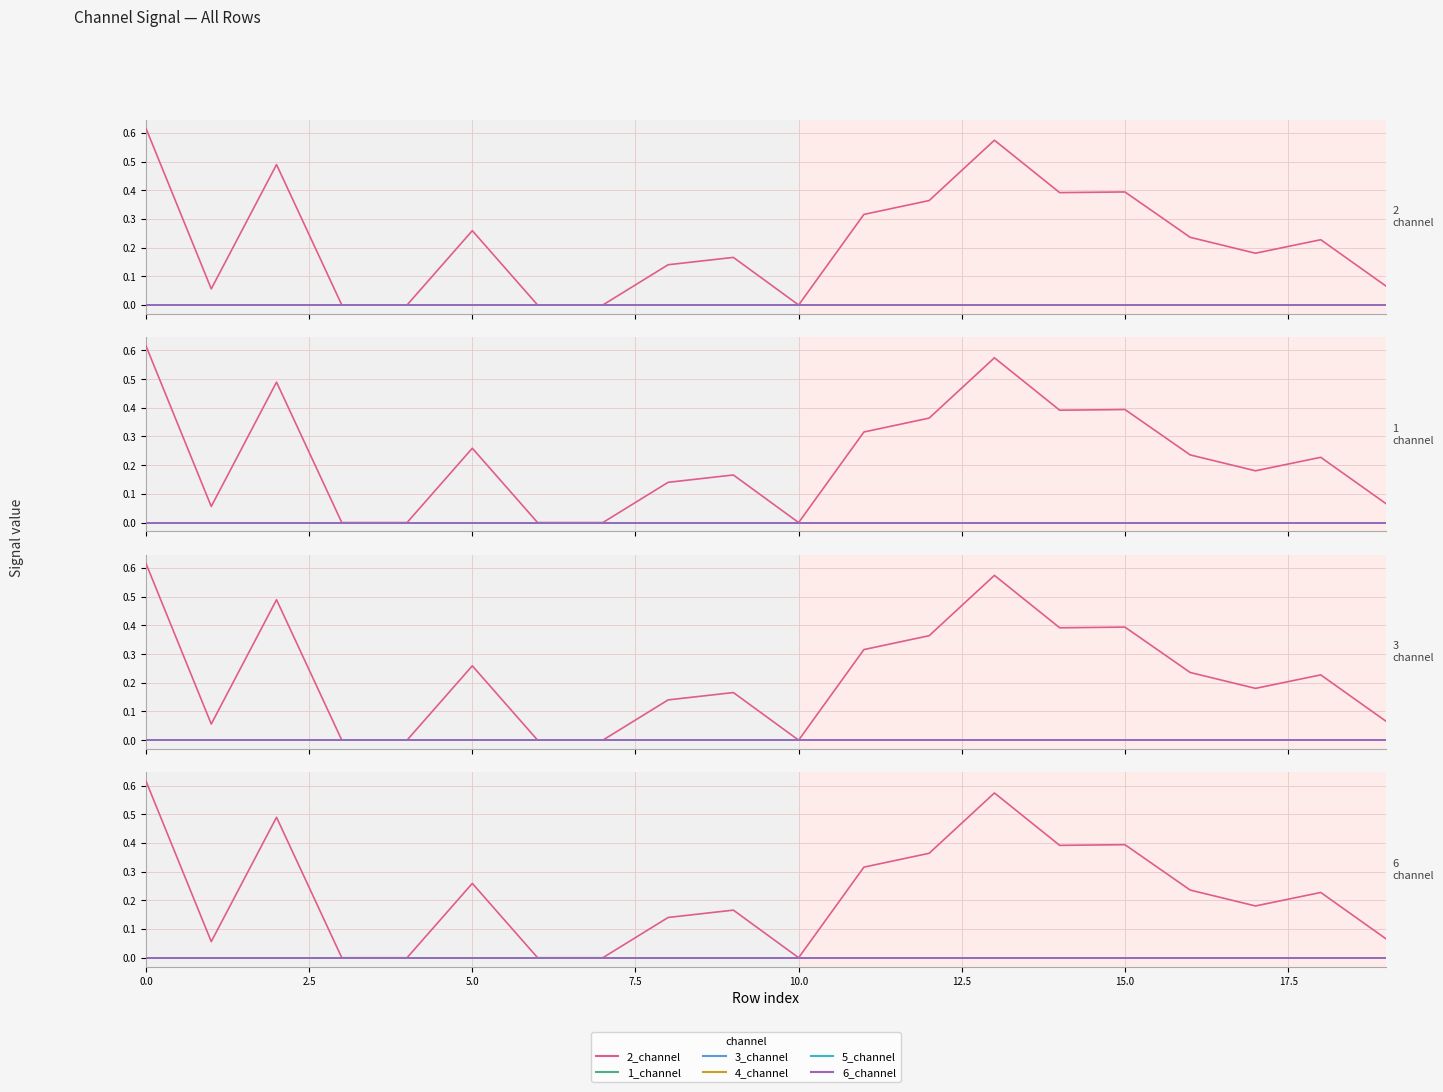

Reading right to left, list all the values displayed in this chart.

2_channel: 0.1	0.2	0.2	0.2	0.4	0.4	0.6	0.4	0.3	0.0	0.2	0.1	0.0	0.0	0.3	0.0	0.0	0.5	0.1	0.6
1_channel: 0.0	0.0	0.0	0.0	0.0	0.0	0.0	0.0	0.0	0.0	0.0	0.0	0.0	0.0	0.0	0.0	0.0	0.0	0.0	0.0
3_channel: 0.0	0.0	0.0	0.0	0.0	0.0	0.0	0.0	0.0	0.0	0.0	0.0	0.0	0.0	0.0	0.0	0.0	0.0	0.0	0.0
4_channel: 0.0	0.0	0.0	0.0	0.0	0.0	0.0	0.0	0.0	0.0	0.0	0.0	0.0	0.0	0.0	0.0	0.0	0.0	0.0	0.0
5_channel: 0.0	0.0	0.0	0.0	0.0	0.0	0.0	0.0	0.0	0.0	0.0	0.0	0.0	0.0	0.0	0.0	0.0	0.0	0.0	0.0
6_channel: 0.0	0.0	0.0	0.0	0.0	0.0	0.0	0.0	0.0	0.0	0.0	0.0	0.0	0.0	0.0	0.0	0.0	0.0	0.0	0.0